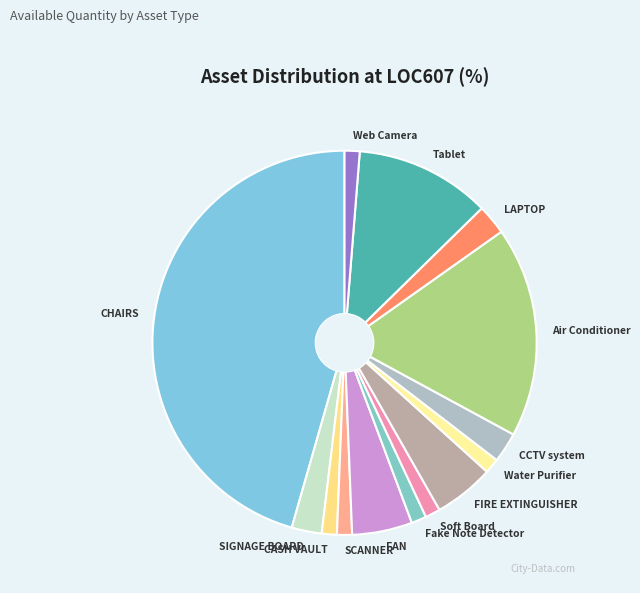

Combined, do Fake Note Detector and CHAIRS account for over 50%?

No